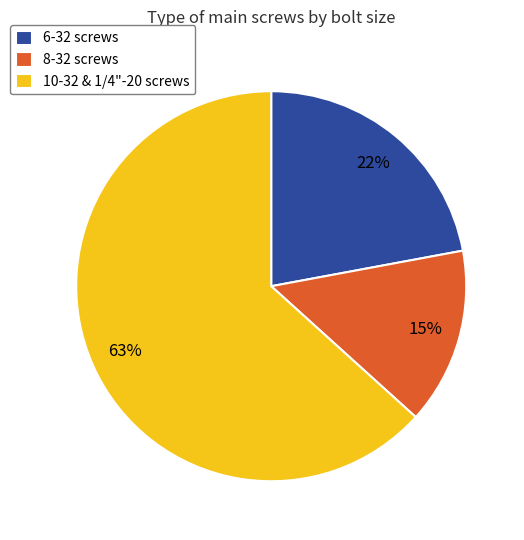

Which category accounts for the majority?

10-32 & 1/4"-20 screws